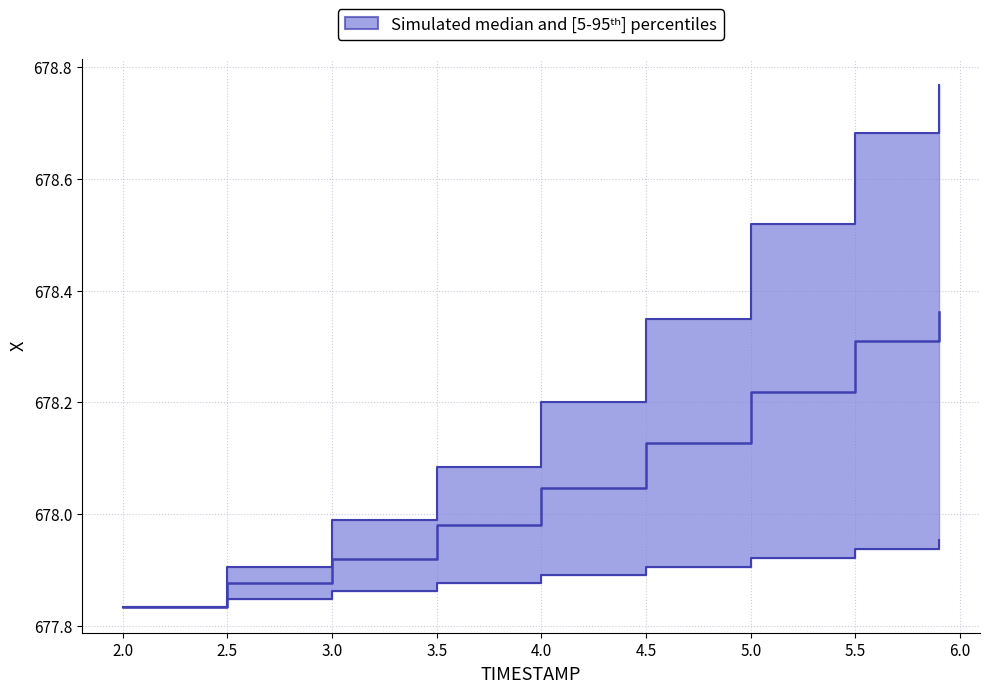

Which has a higher value, 5.0 or 2.5?

5.0